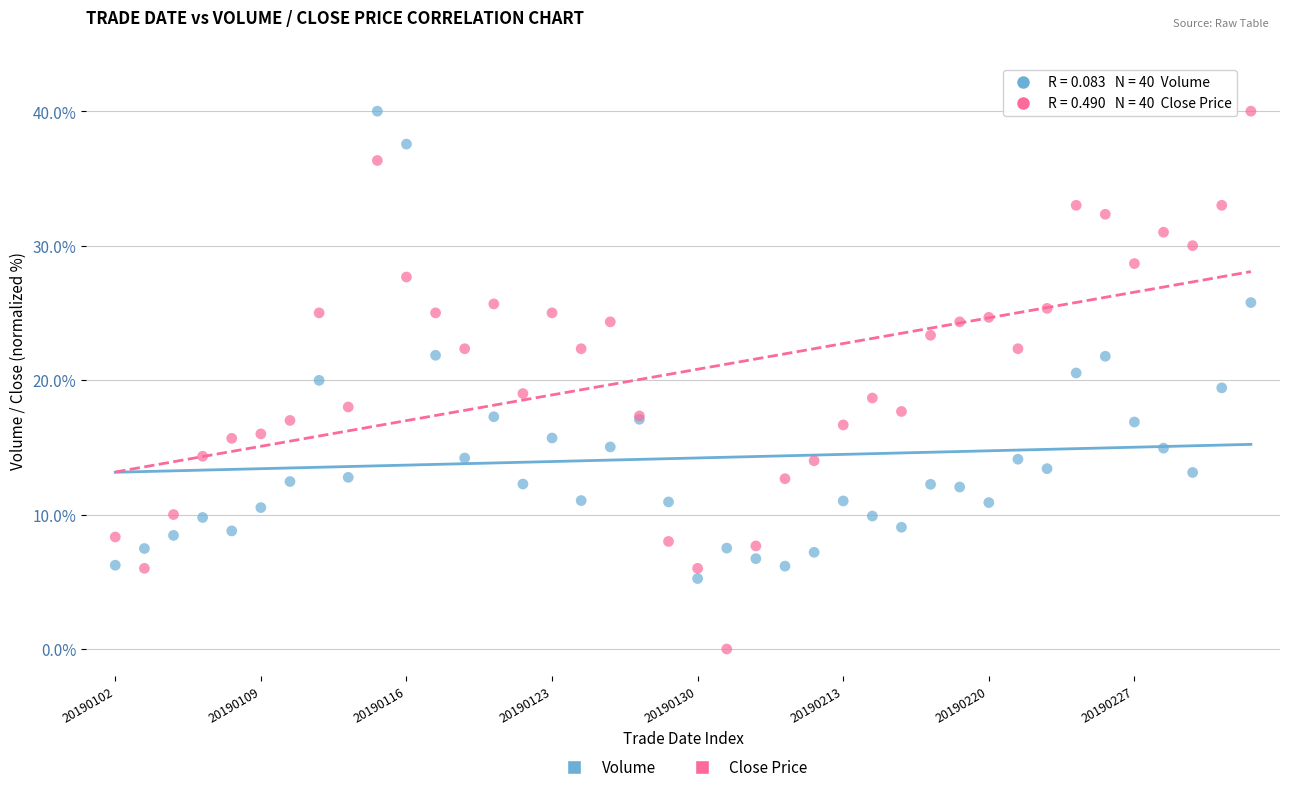

Which series reaches the minimum Y coordinate?

Close Price